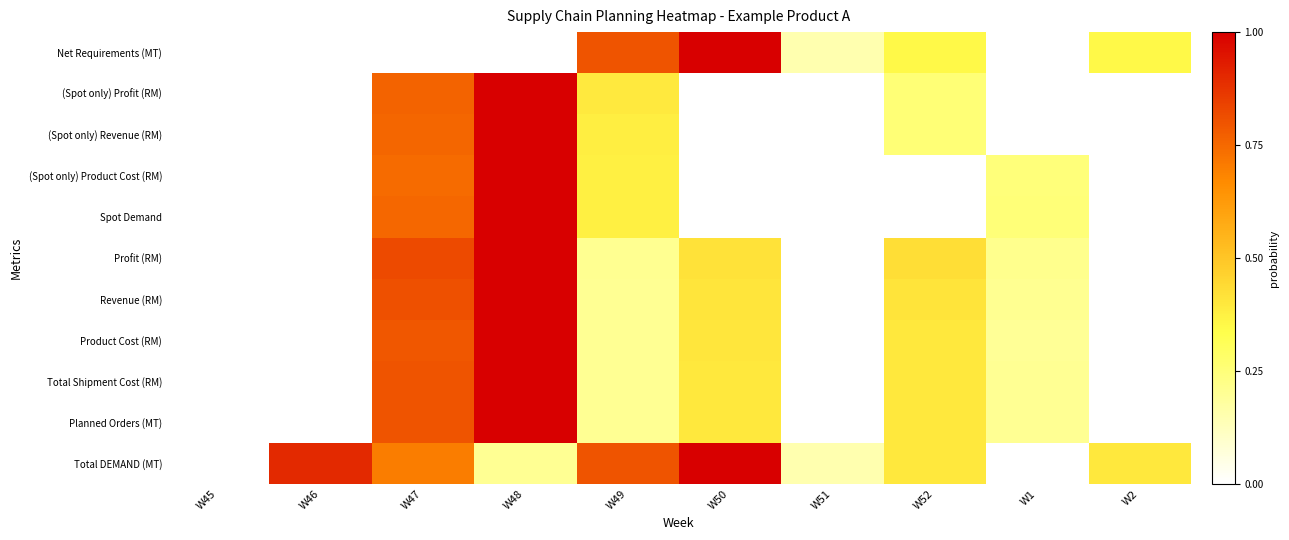

Reading right to left, extract all data points from this chart.

Total DEMAND (MT): W2=0.4	W1=0.0	W52=0.4	W51=0.1	W50=1.0	W49=0.8	W48=0.2	W47=0.7	W46=0.9	W45=0.0
Planned Orders (MT): W2=0.0	W1=0.2	W52=0.4	W51=0.0	W50=0.4	W49=0.2	W48=1.0	W47=0.8	W46=0.0	W45=0.0
Total Shipment Cost (RM): W2=0.0	W1=0.2	W52=0.4	W51=0.0	W50=0.4	W49=0.2	W48=1.0	W47=0.8	W46=0.0	W45=0.0
Product Cost (RM): W2=0.0	W1=0.2	W52=0.4	W51=0.0	W50=0.4	W49=0.2	W48=1.0	W47=0.8	W46=0.0	W45=0.0
Revenue (RM): W2=0.0	W1=0.2	W52=0.4	W51=0.0	W50=0.4	W49=0.2	W48=1.0	W47=0.8	W46=0.0	W45=0.0
Profit (RM): W2=0.0	W1=0.2	W52=0.4	W51=0.0	W50=0.4	W49=0.2	W48=1.0	W47=0.8	W46=0.0	W45=0.0
Spot Demand: W2=0.0	W1=0.2	W52=0.0	W51=0.0	W50=0.0	W49=0.4	W48=1.0	W47=0.8	W46=0.0	W45=0.0
(Spot only) Product Cost (RM): W2=0.0	W1=0.2	W52=0.0	W51=0.0	W50=0.0	W49=0.4	W48=1.0	W47=0.7	W46=0.0	W45=0.0
(Spot only) Revenue (RM): W2=0.0	W1=0.0	W52=0.3	W51=0.0	W50=0.0	W49=0.4	W48=1.0	W47=0.8	W46=0.0	W45=0.0
(Spot only) Profit (RM): W2=0.0	W1=0.0	W52=0.3	W51=0.0	W50=0.0	W49=0.4	W48=1.0	W47=0.8	W46=0.0	W45=0.0
Net Requirements (MT): W2=0.3	W1=0.0	W52=0.3	W51=0.1	W50=1.0	W49=0.8	W48=0.0	W47=0.0	W46=0.0	W45=0.0